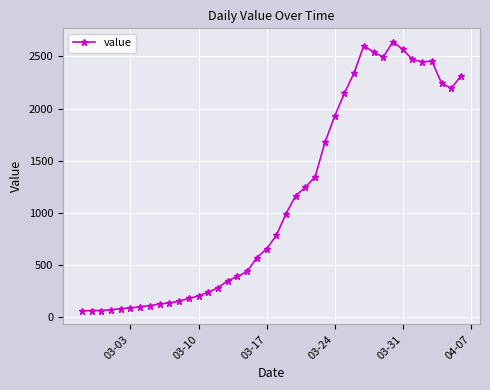

Is this an area chart (filled region under the line)?

No